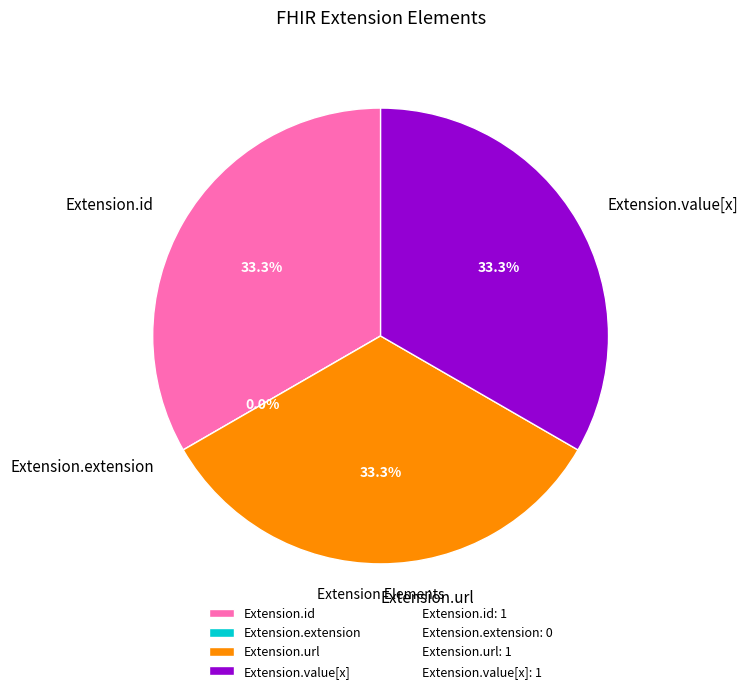

To the nearest percent, what is the difference between the largest and smallest slice percentages?

33%